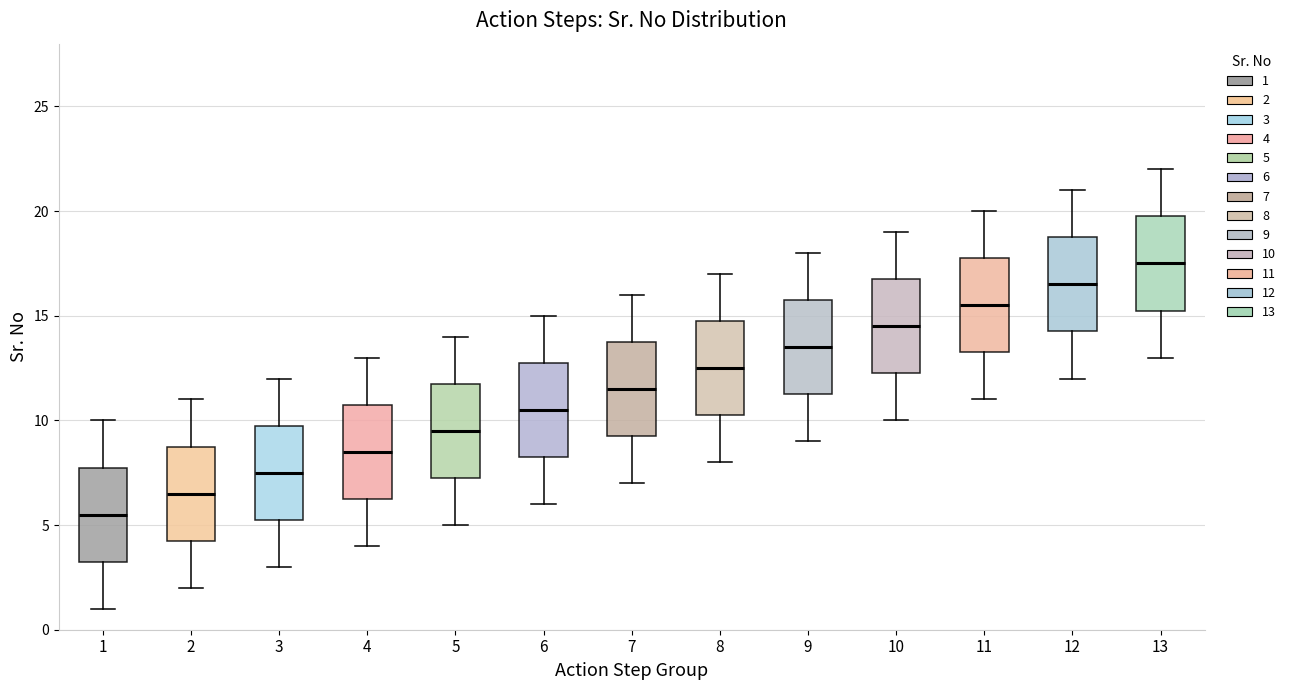

Reading left to right, read every box against the y-axis: the position of its median line, the range the box covers, and the ends of its whiskers. The values are not printed on the chart, so give them approximately, as read against the axis.

1: median 5.5, box 3.5 to 8.0, whiskers 1.0 to 10.0
2: median 6.5, box 4.5 to 9.0, whiskers 2.0 to 11.0
3: median 7.5, box 5.5 to 10.0, whiskers 3.0 to 12.0
4: median 8.5, box 6.5 to 11.0, whiskers 4.0 to 13.0
5: median 9.5, box 7.5 to 12.0, whiskers 5.0 to 14.0
6: median 10.5, box 8.5 to 13.0, whiskers 6.0 to 15.0
7: median 11.5, box 9.5 to 14.0, whiskers 7.0 to 16.0
8: median 12.5, box 10.5 to 15.0, whiskers 8.0 to 17.0
9: median 13.5, box 11.5 to 16.0, whiskers 9.0 to 18.0
10: median 14.5, box 12.5 to 17.0, whiskers 10.0 to 19.0
11: median 15.5, box 13.5 to 18.0, whiskers 11.0 to 20.0
12: median 16.5, box 14.5 to 19.0, whiskers 12.0 to 21.0
13: median 17.5, box 15.5 to 20.0, whiskers 13.0 to 22.0